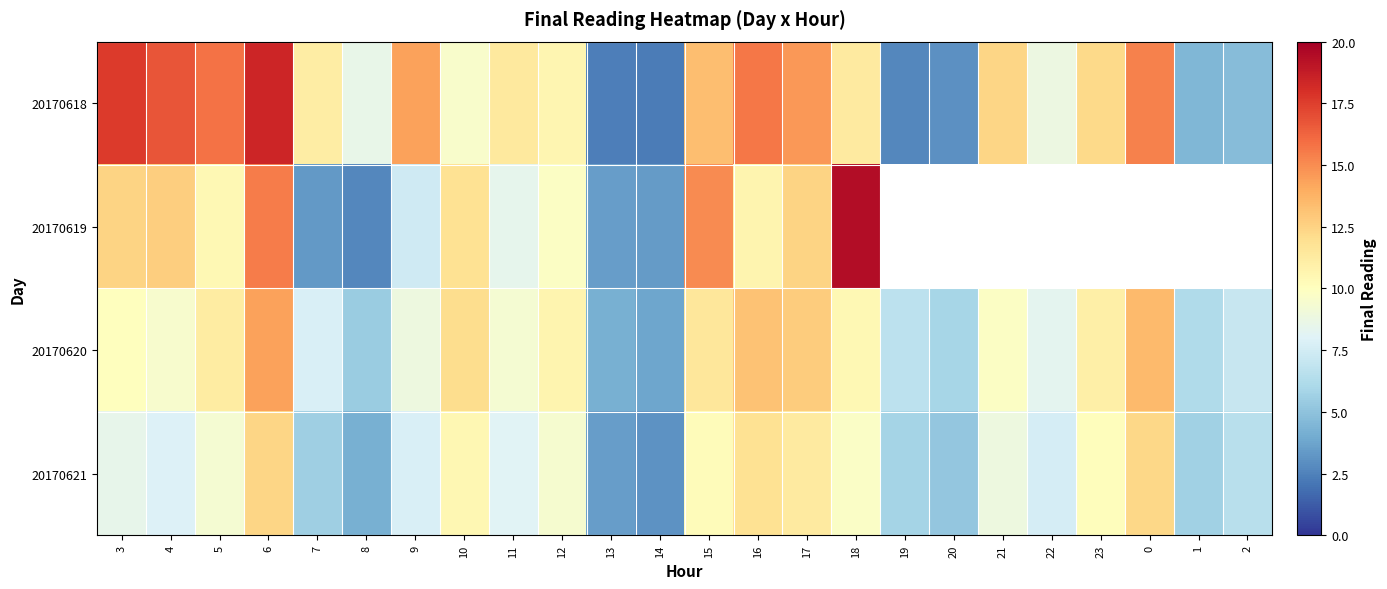

Is the value of 20170620 at 19 greater than the value of 20170621 at 17?

No